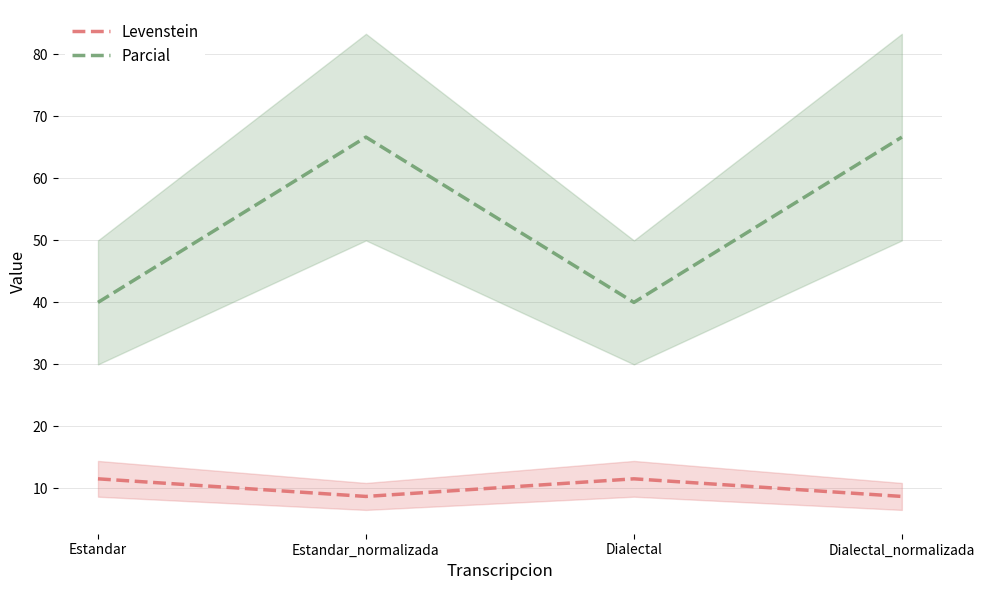

True or false: Levenstein and Parcial intersect in this chart.

False